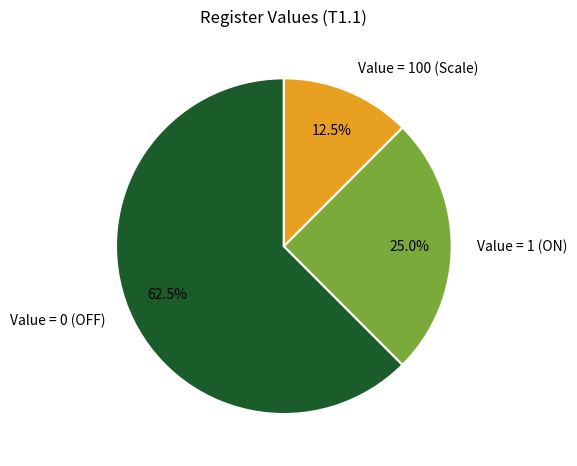

Is there a majority slice in this chart?

Yes